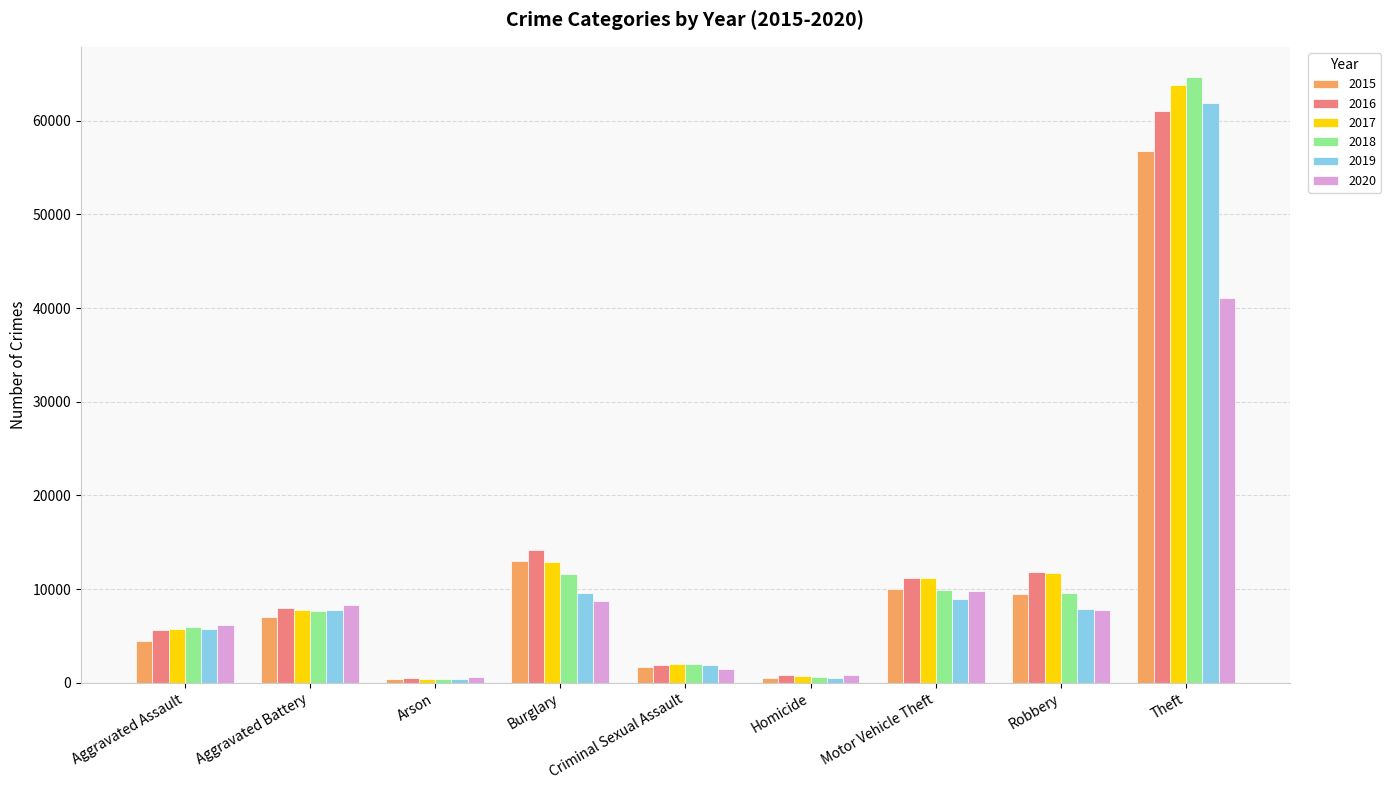

Which series has the widest spread of values?

2018